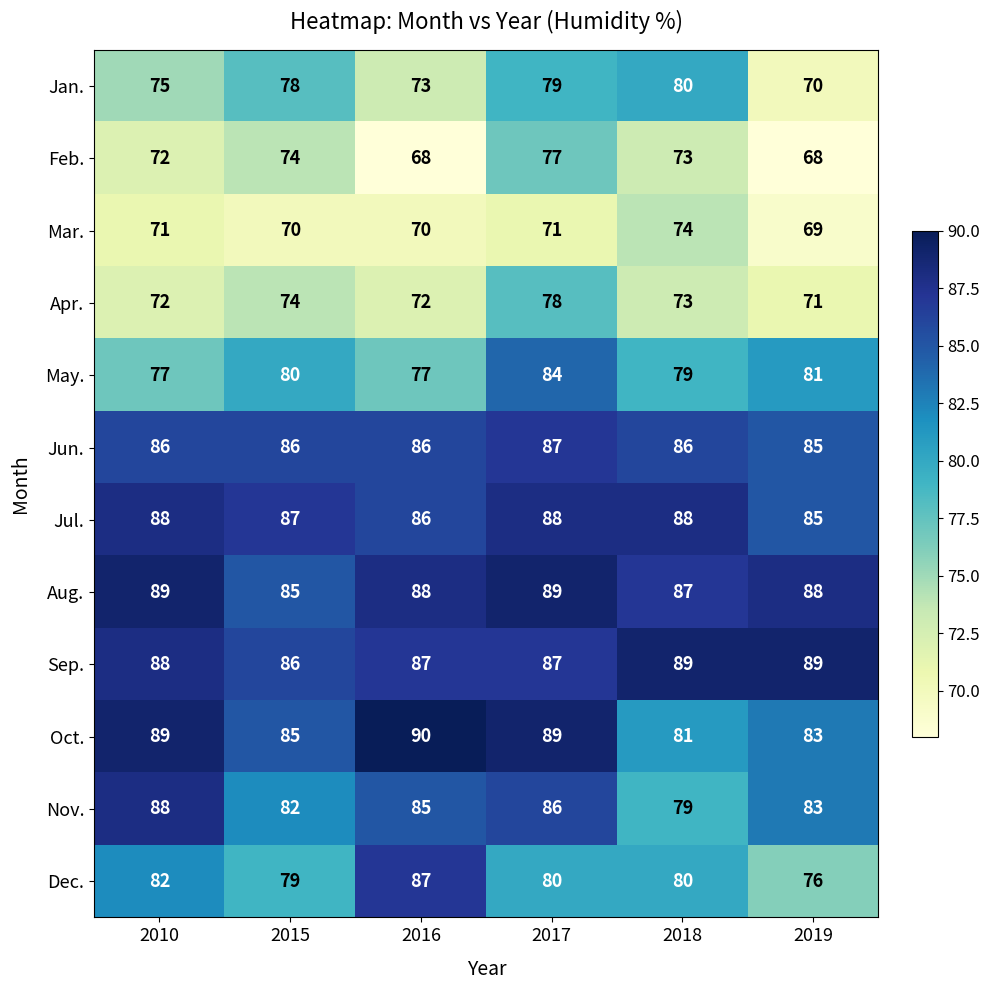

Is the value of Jan. at 2017 greater than the value of May. at 2016?

Yes